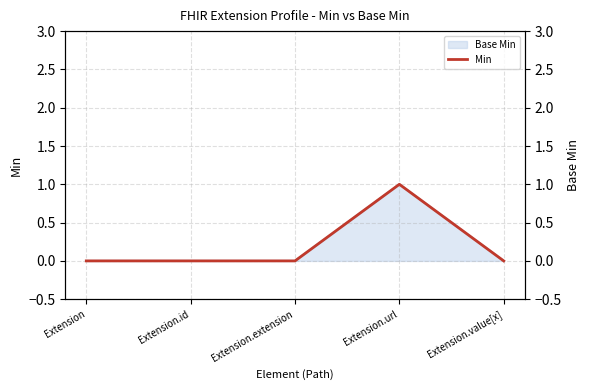

True or false: the data shows 0 at Extension.

True